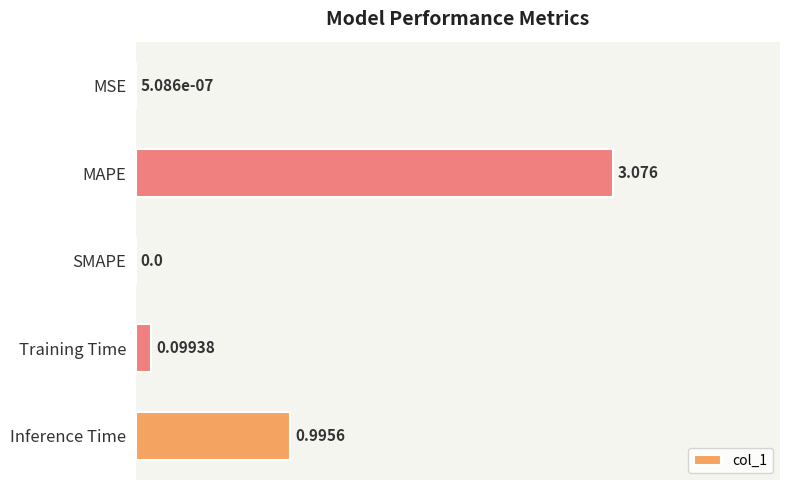

At which label is the value closest to 1?

Inference Time